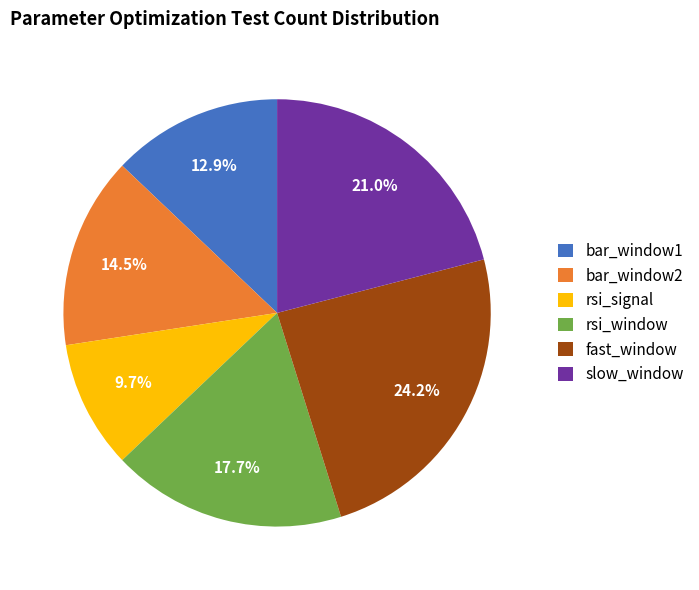

What portion of the pie excludes rsi_signal?

90.3%